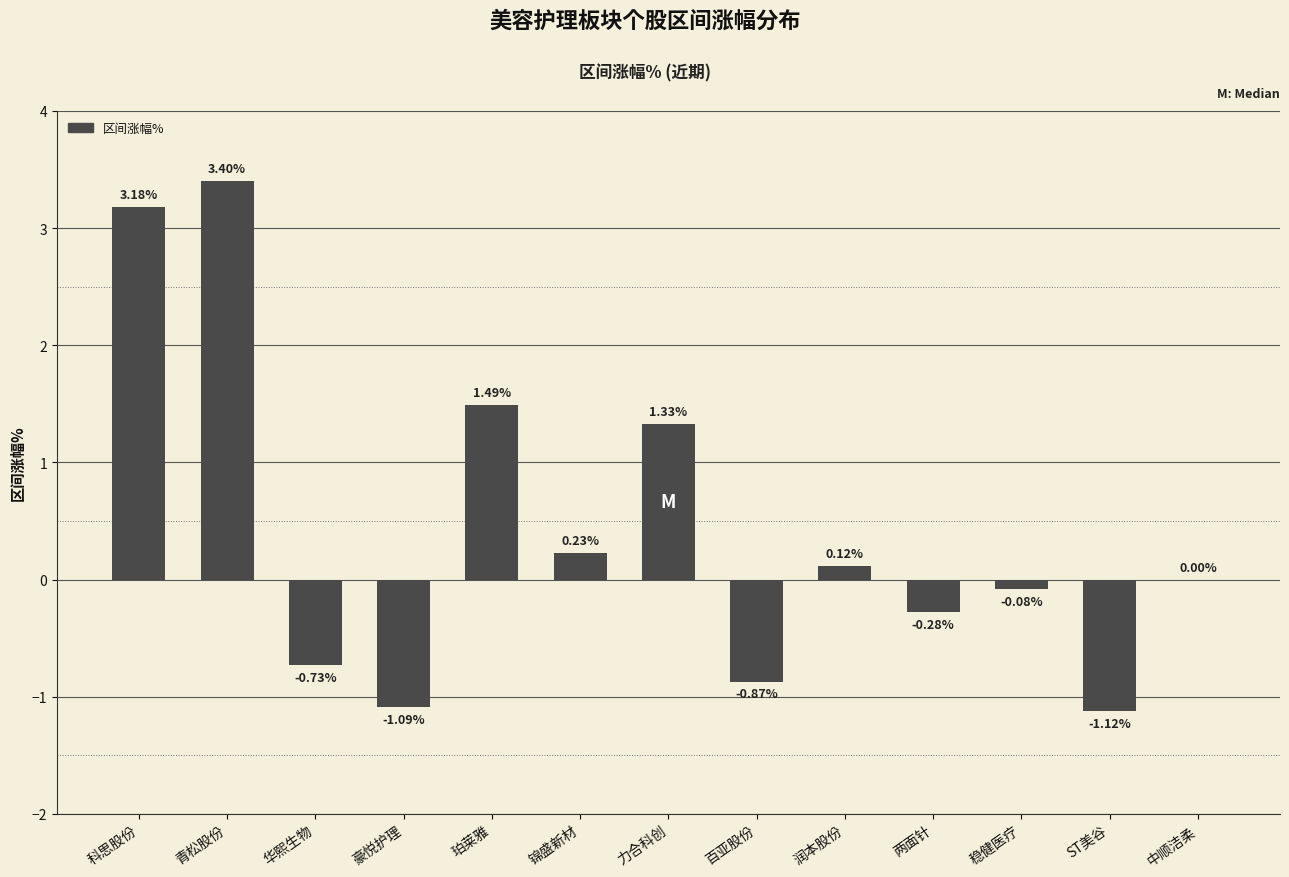

What is the sum of the values at 华熙生物 and 润本股份?

-0.6